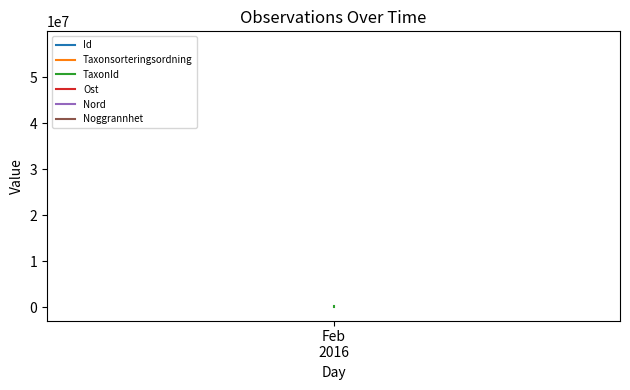

What is the difference between the maximum and minimum values in the Taxonsorteringsordning series?

41513.0